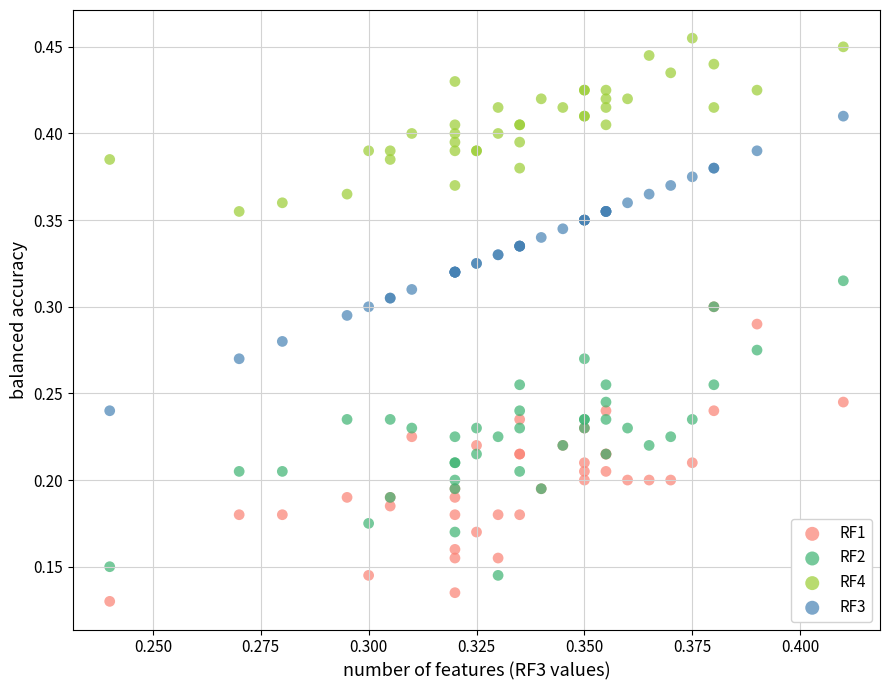

Which series contains the lowest Y value?

RF1